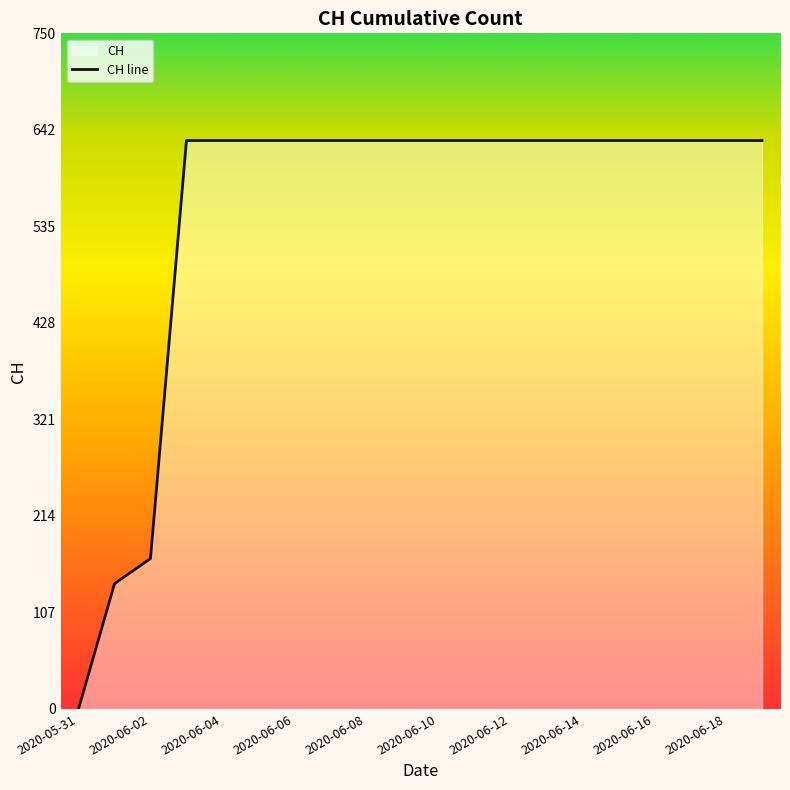

How many positive values are there?

19